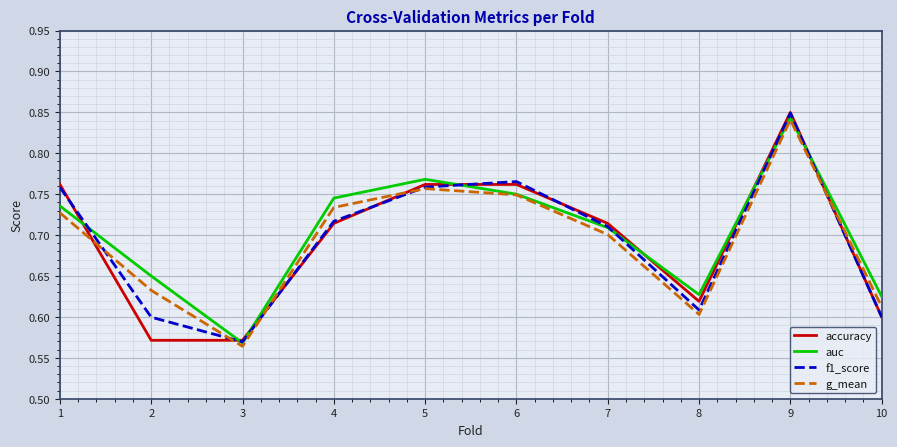

At which label does accuracy reach its peak?

9